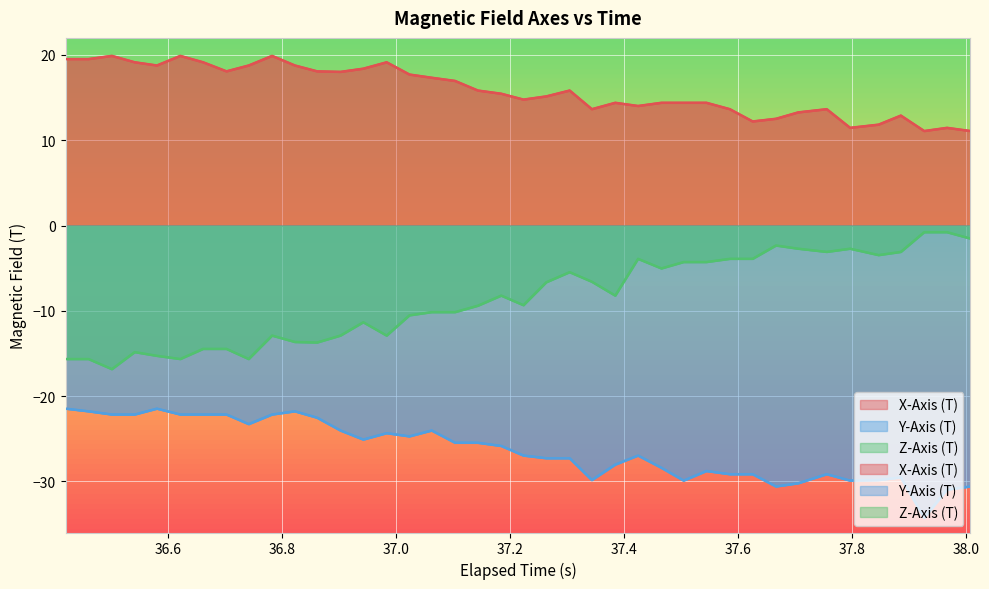

What is the value of the X-Axis (T) point at the 4th from the left?

19.1